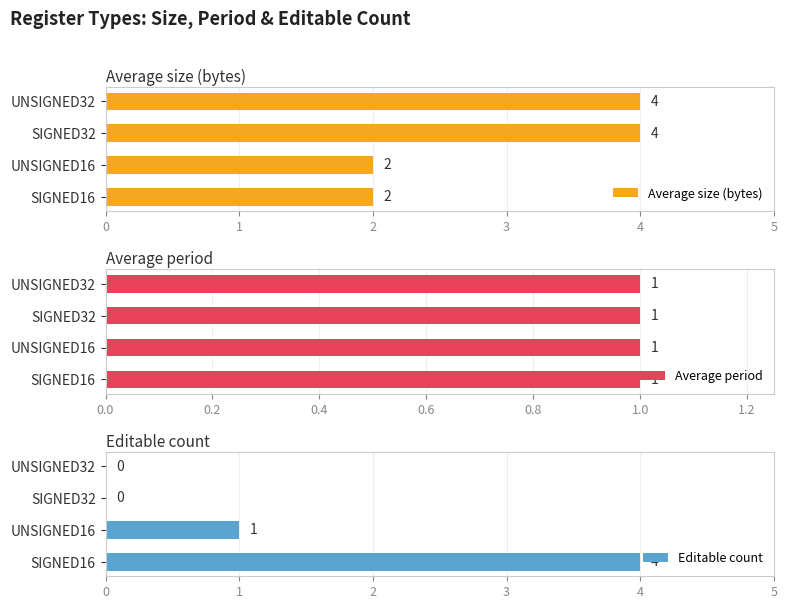

What are all the series names shown in the legend?

Average size (bytes), Average period, Editable count